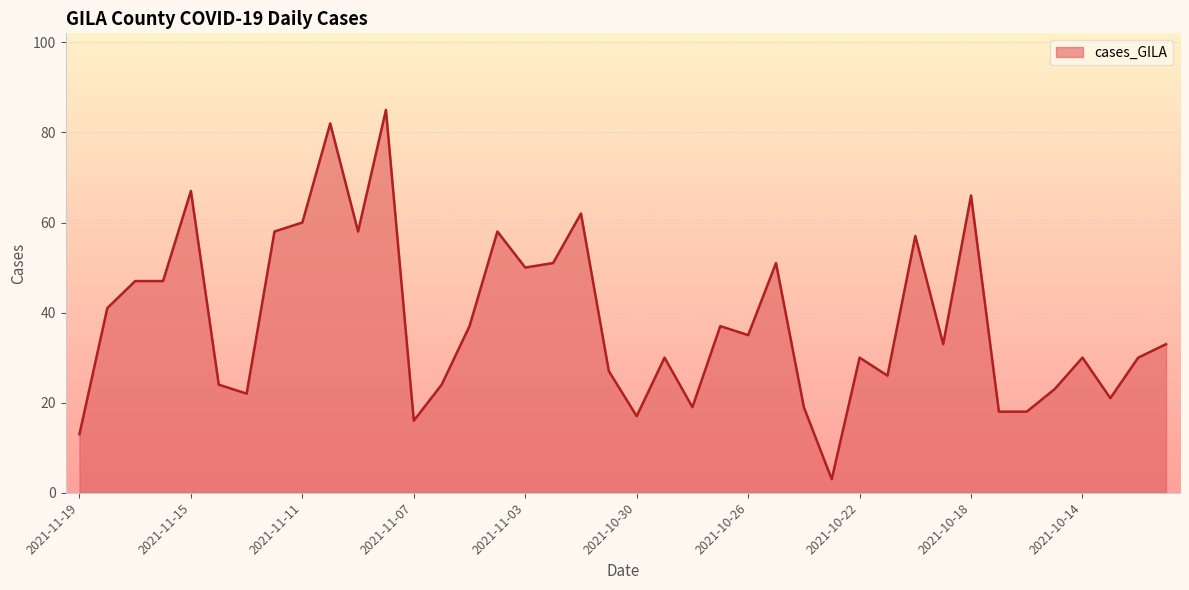

What is the greatest value displayed?

85